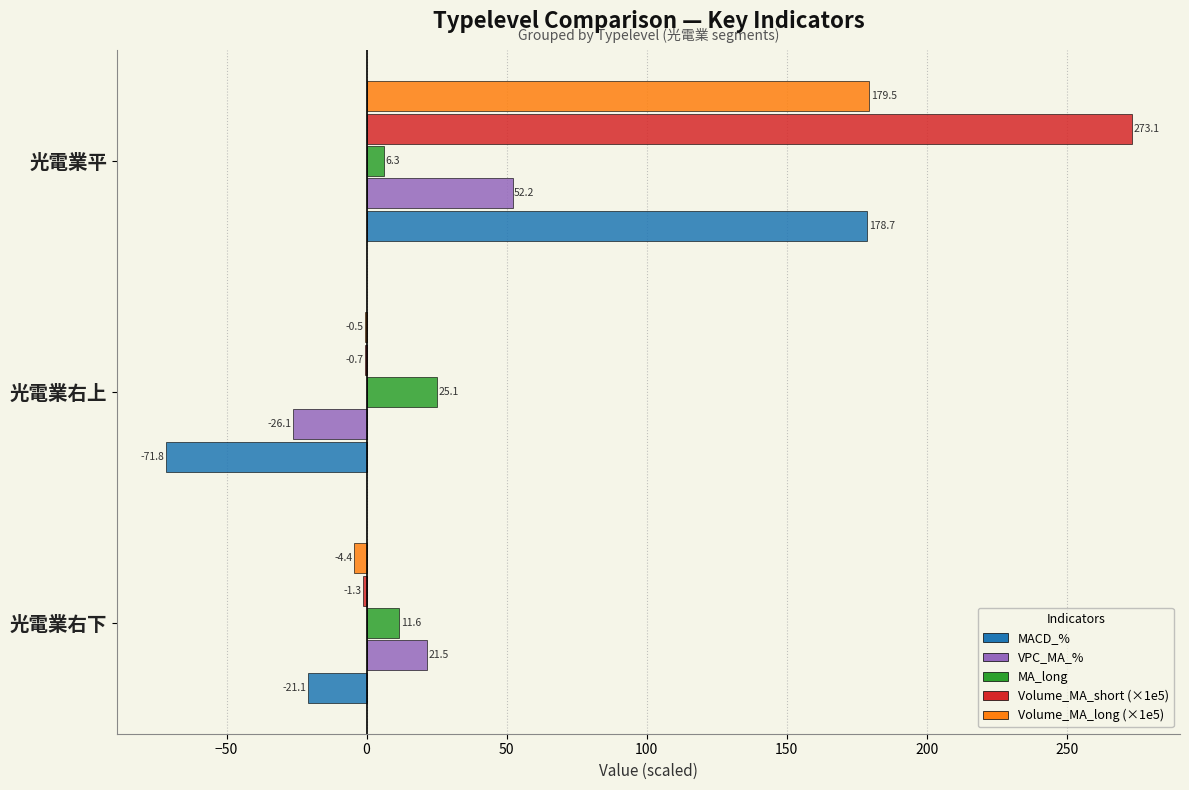

Is it true that MACD_% equals -6.5 at 光電業右下?

False